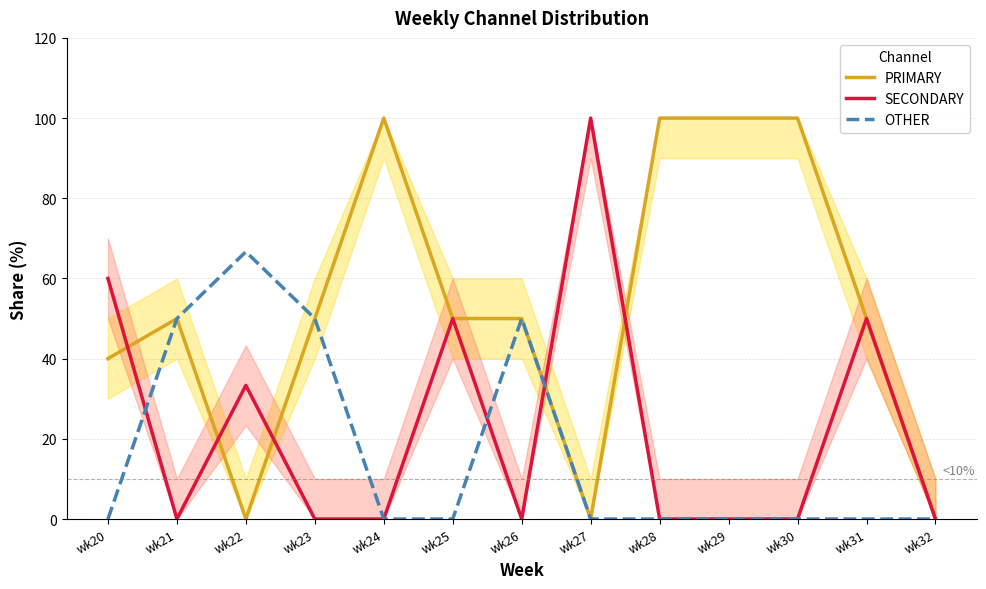

True or false: OTHER and PRIMARY intersect in this chart.

False